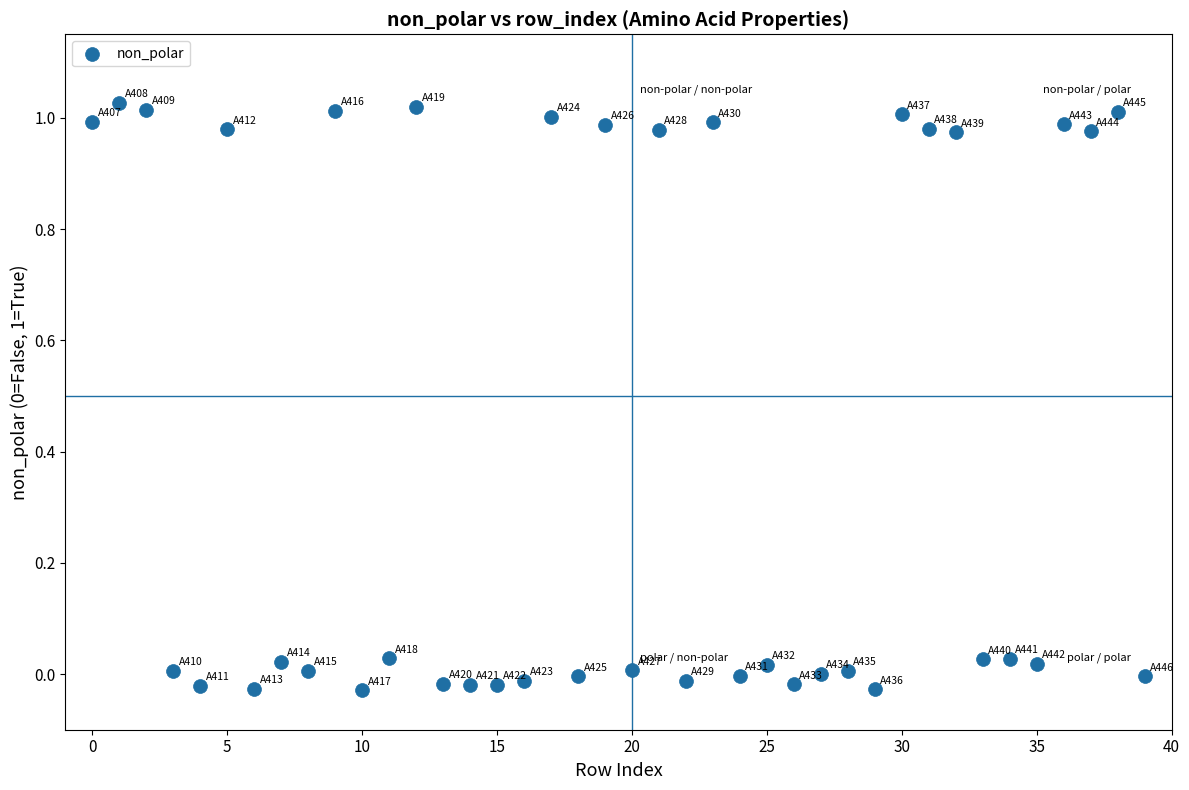

What is the range of Y values (max minus min)?

1.1